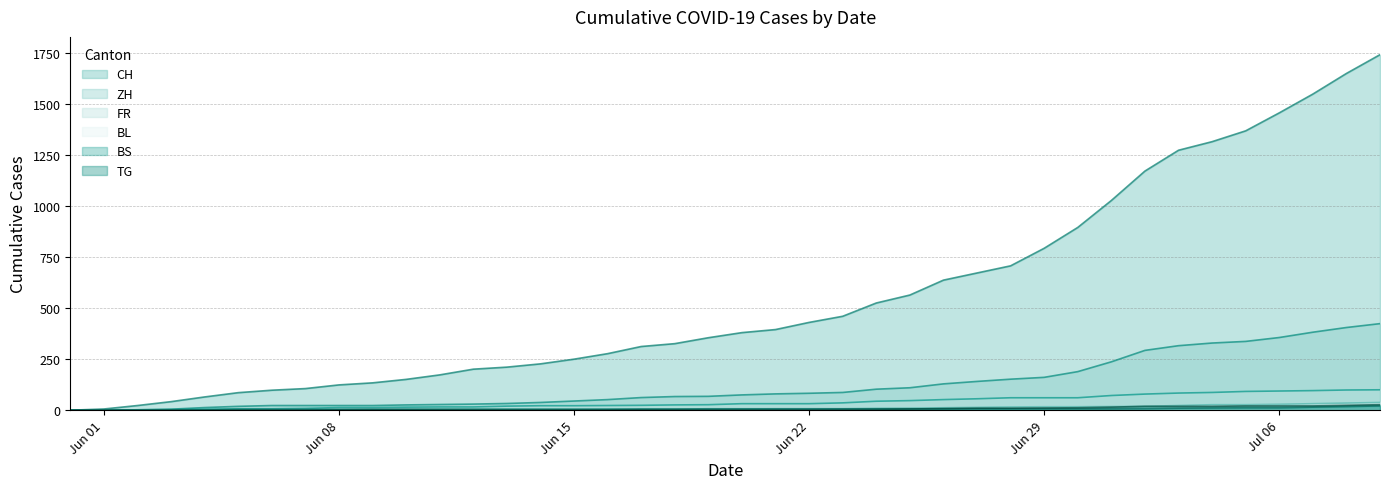

True or false: CH has a value of 781 at 2020-07-05.

False